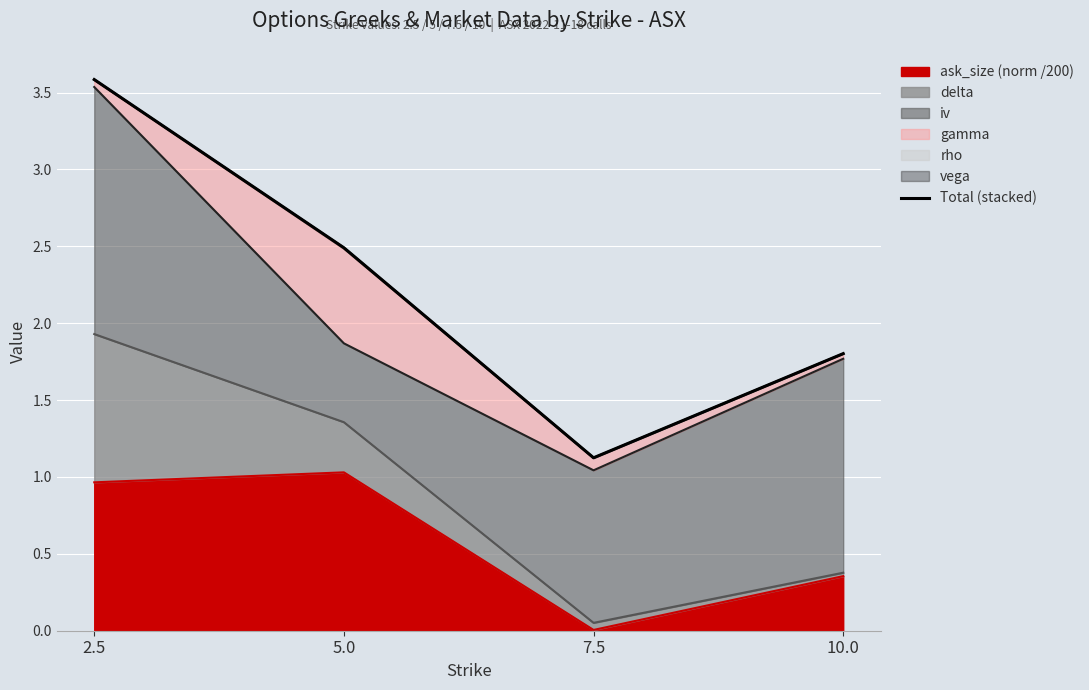

What is the greatest value displayed?

3.6